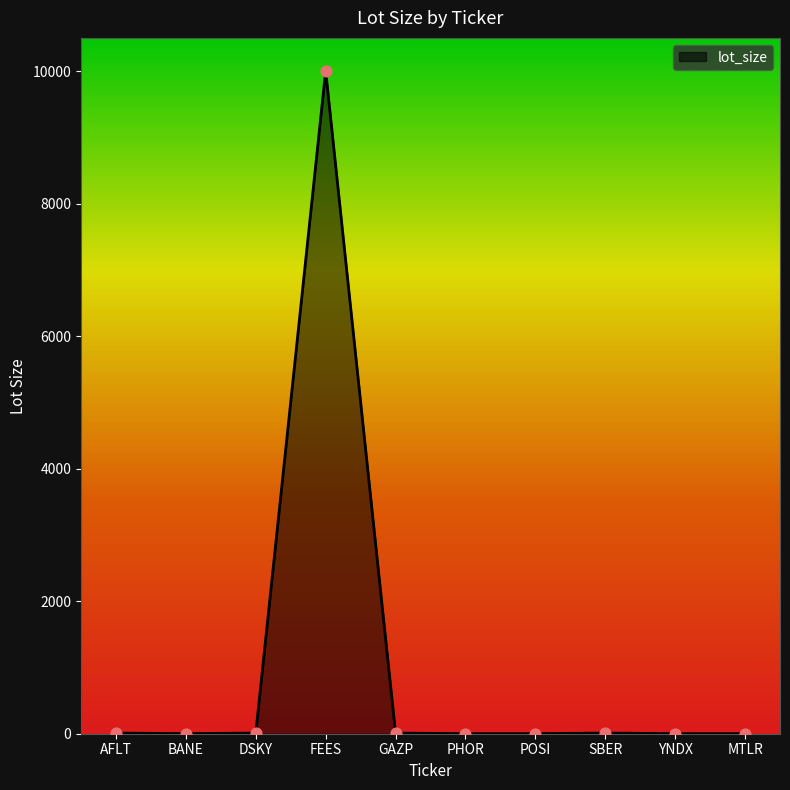

Approximately how many times larger is the value at FEES compared to BANE?

10000.0